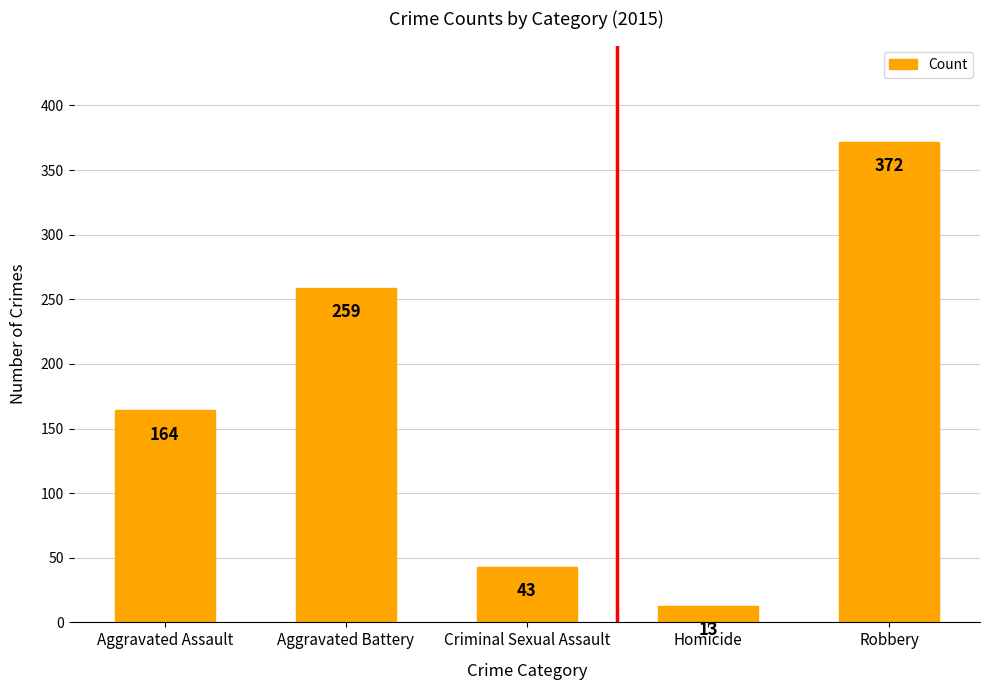

The value at Homicide is 13. True or false?

True